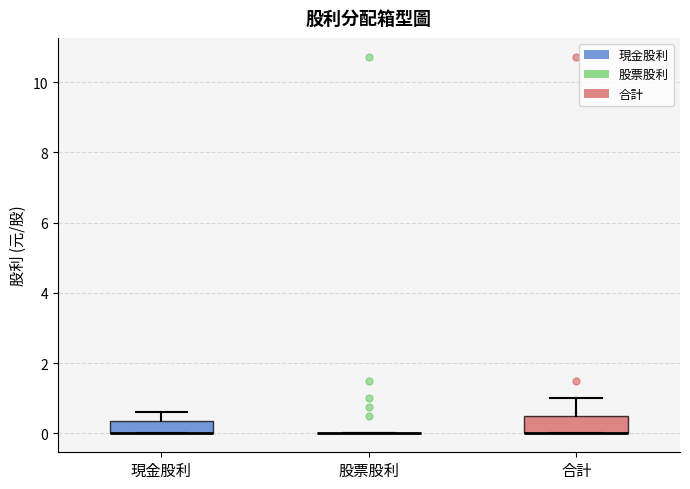

Reading left to right, read every box against the y-axis: the position of its median line, the range the box covers, and the ends of its whiskers. The values are not printed on the chart, so give them approximately, as read against the axis.

現金股利: median 0.0 (drawn on the box's lower edge), box 0.0 to 0.4, whiskers 0.0 to 0.6
股票股利: box collapsed to a line at 0.0, whiskers 0.0 to 0.0
合計: median 0.0 (drawn on the box's lower edge), box 0.0 to 0.6, whiskers 0.0 to 1.0